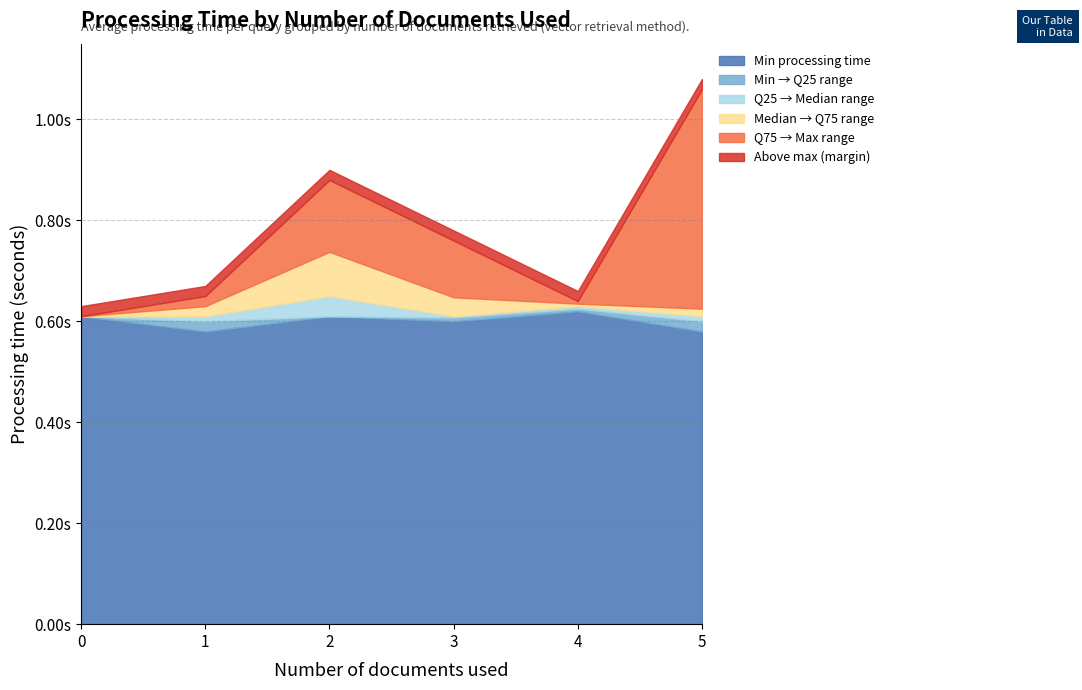

Does the chart display data point markers on the line(s)?

No